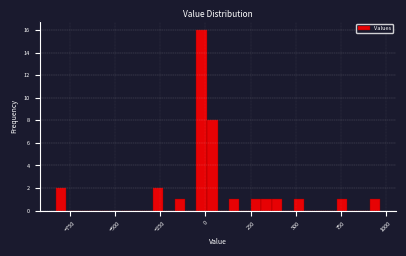

Read against the x-axis, roughly where is the centre of the tallest bar?

0